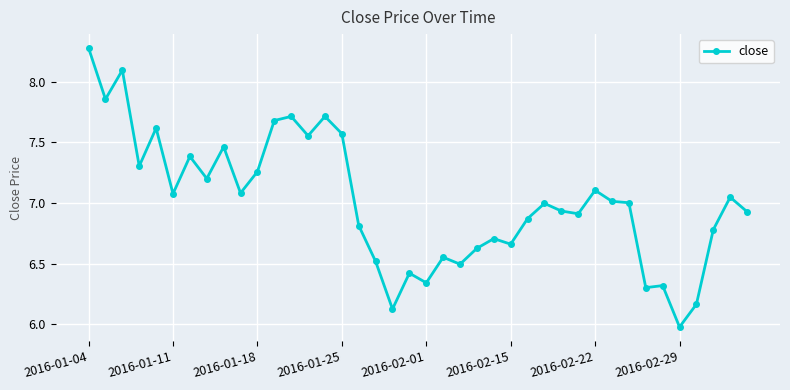

What is the minimum value shown in the chart?

6.0